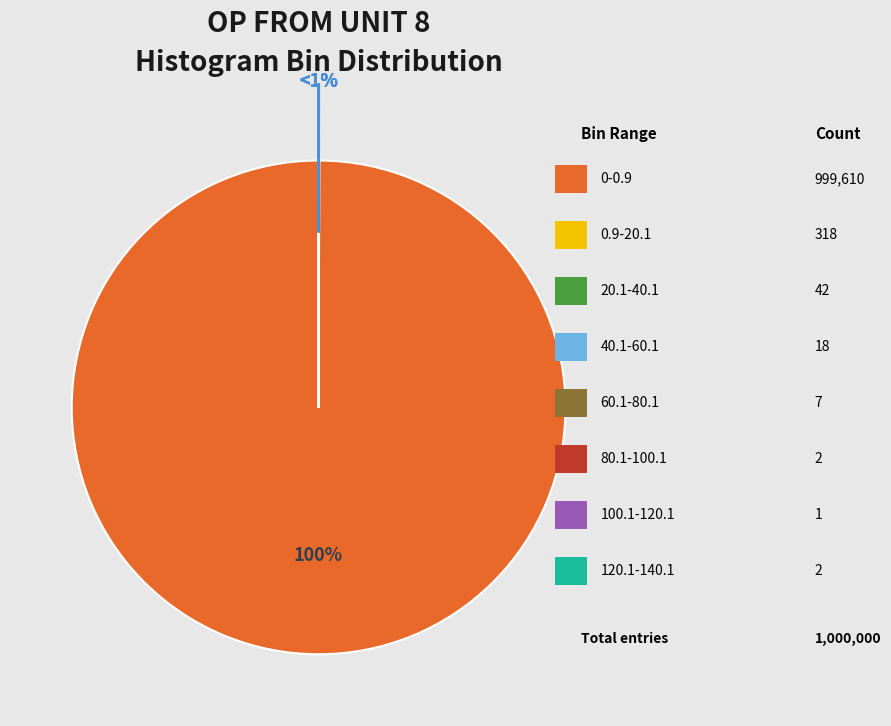

How many segments does this pie chart have?

8